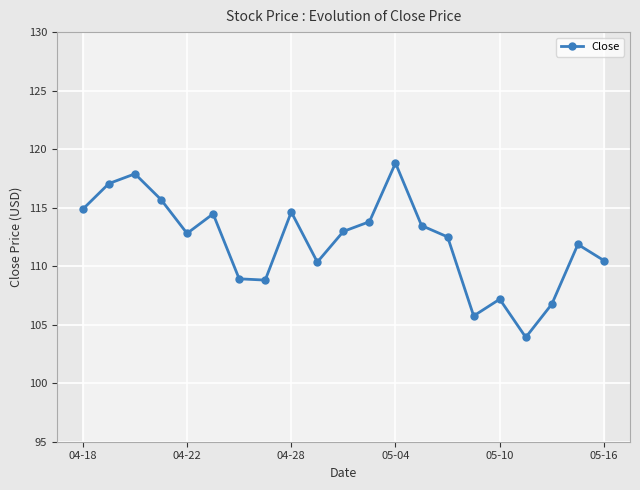

How many points are higher than both their immediate neighbors (excluding endpoints)?

6